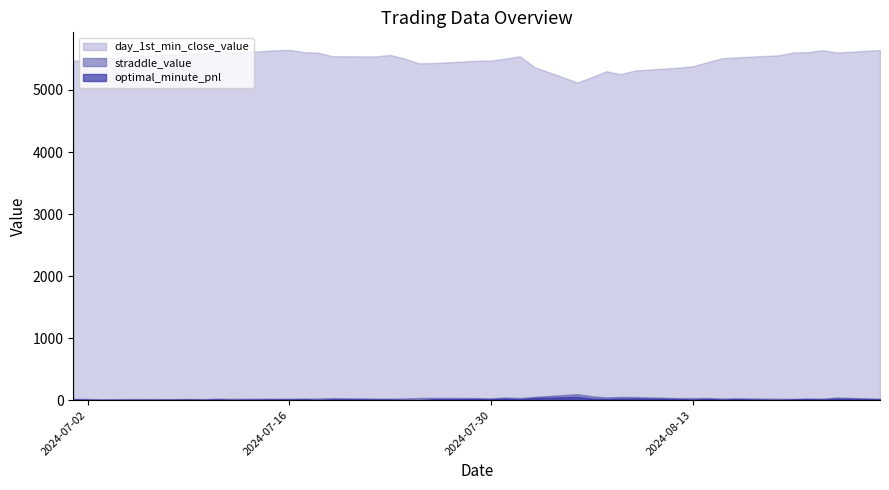

True or false: straddle_value and day_1st_min_close_value intersect in this chart.

False